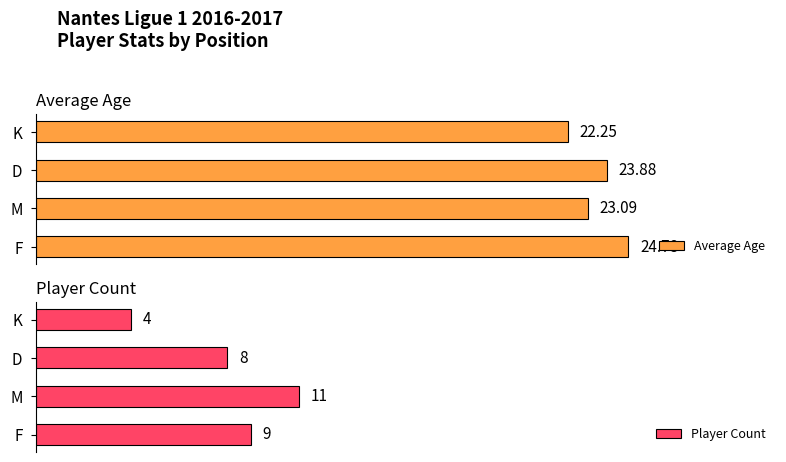

Which series has the largest total across all categories?

Average Age